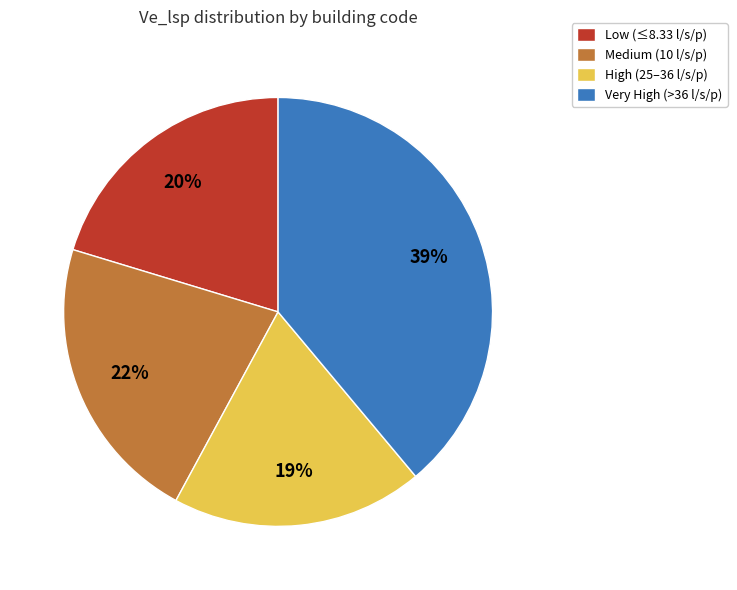

To the nearest percent, what portion does High (25–36 l/s/p) represent?

19%